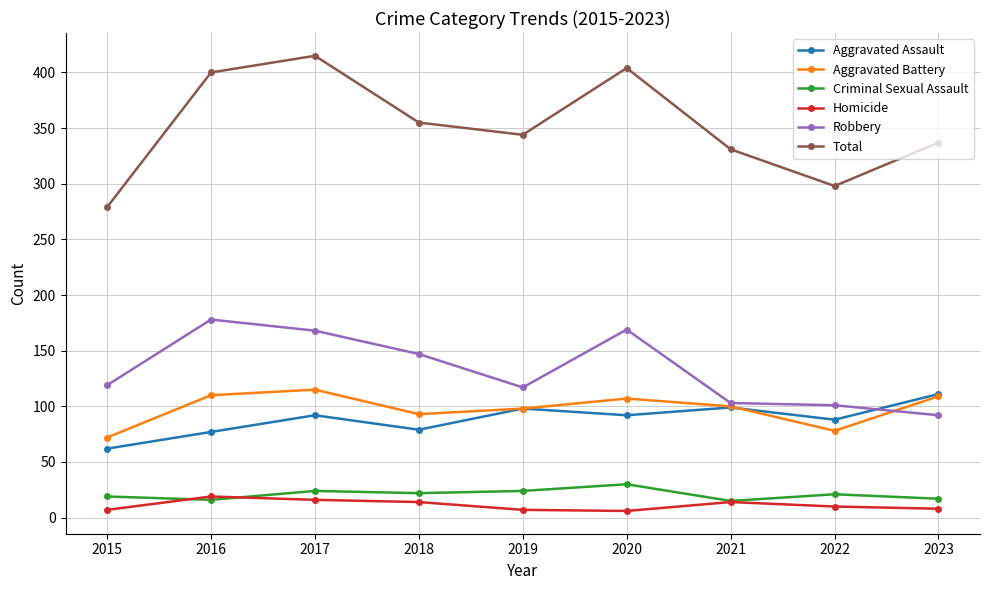

What is the minimum value shown in the chart?

6